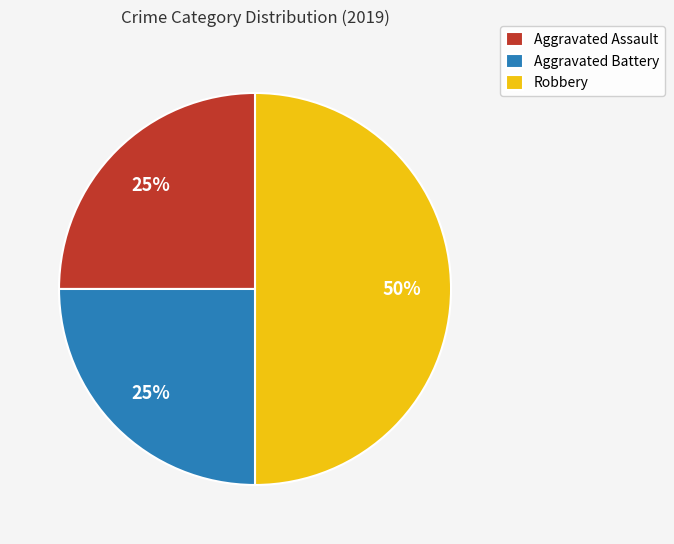

Combined, do Robbery and Aggravated Battery account for over 50%?

Yes